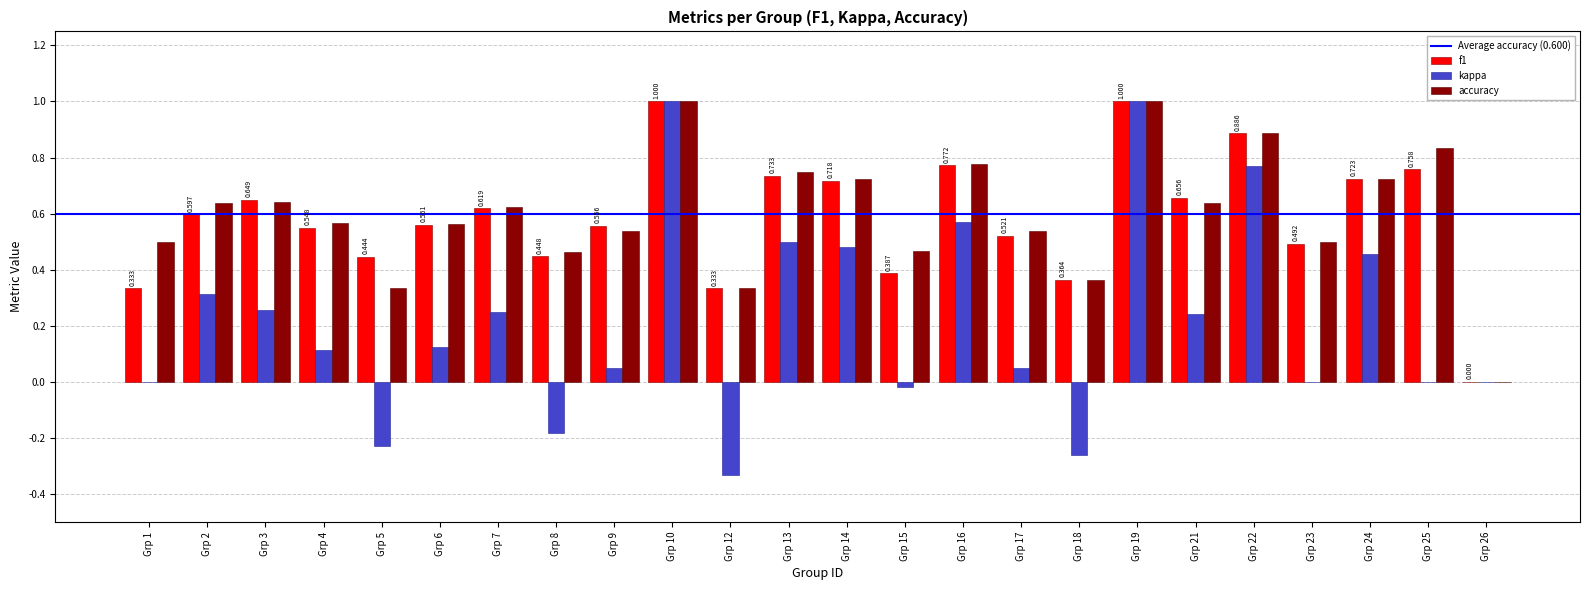

Are the bars grouped side by side (vs. stacked)?

Yes